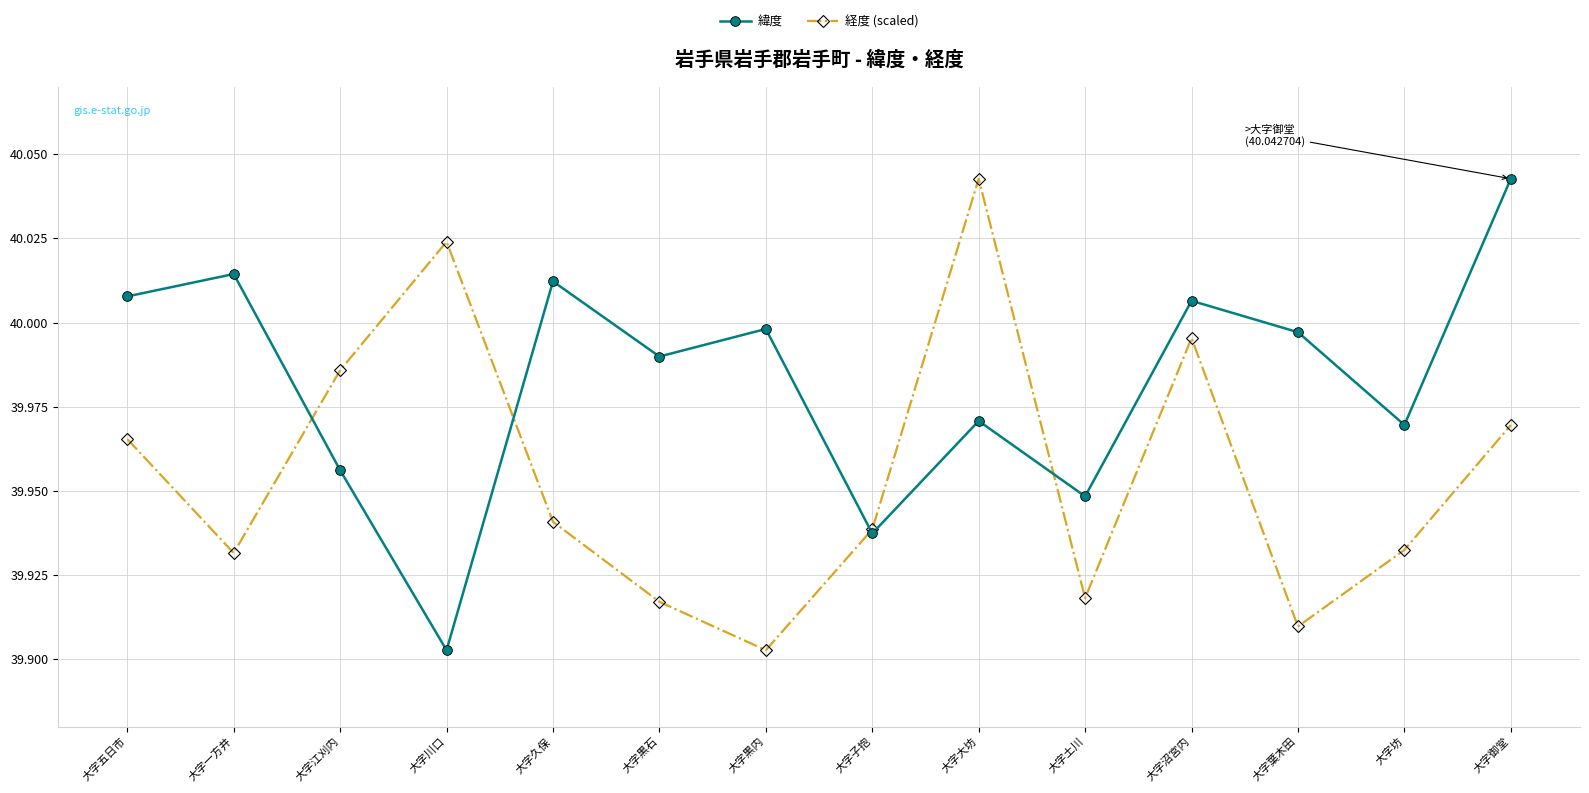

What position from the right is 大字黒内?

8